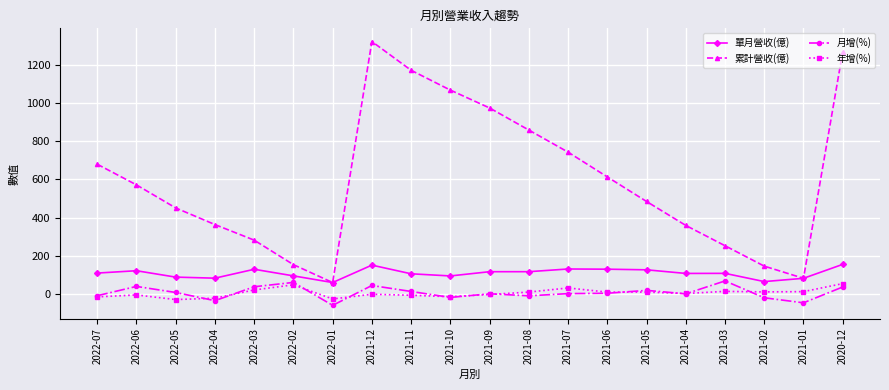

The 累計營收(億) series shows 1069.0 at 2021-10. True or false?

True